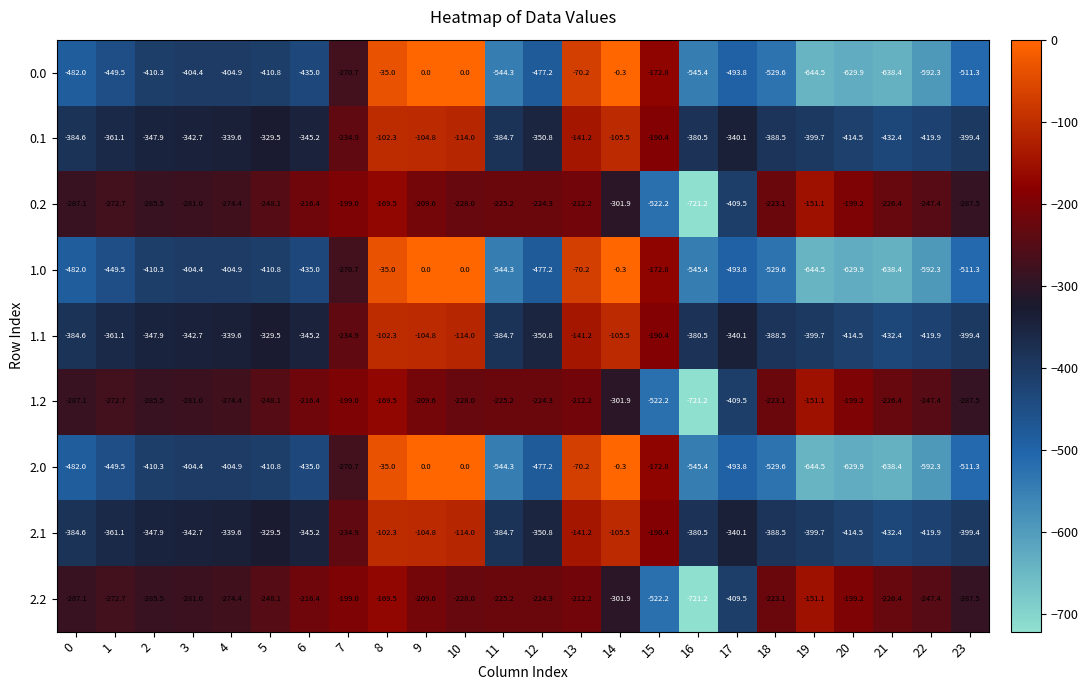

What is the spread (max minus min) of values at 2?

124.8